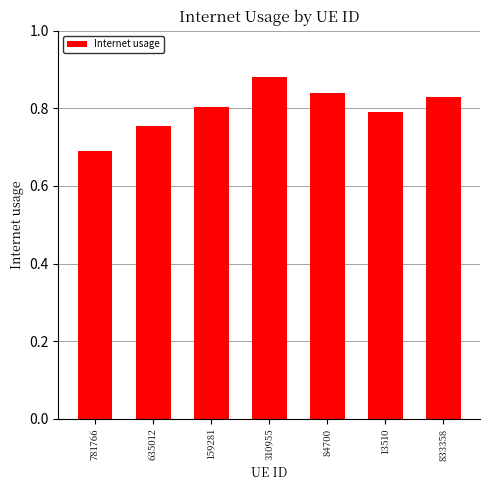

What is the difference between the second highest and minimum values?

0.1